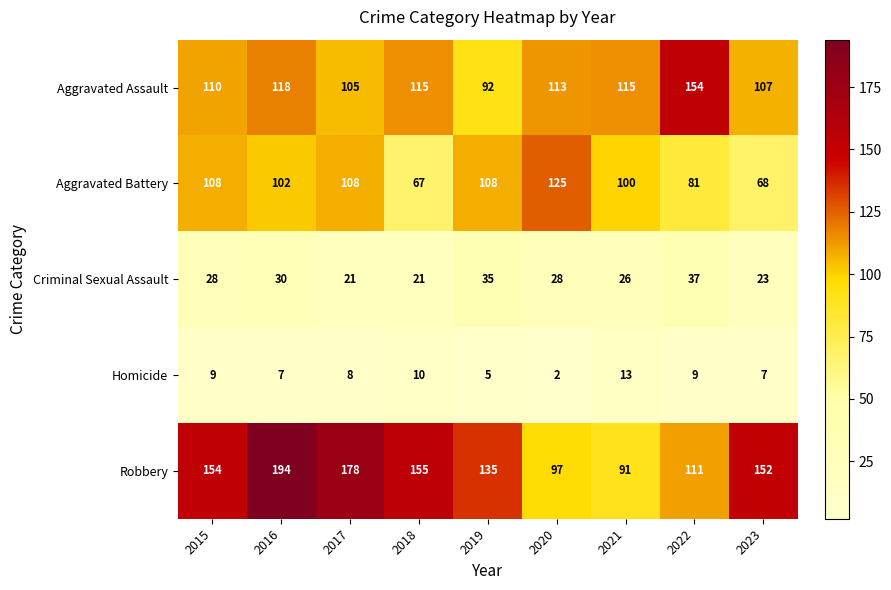

At which category is the sum across all series the highest?

2016